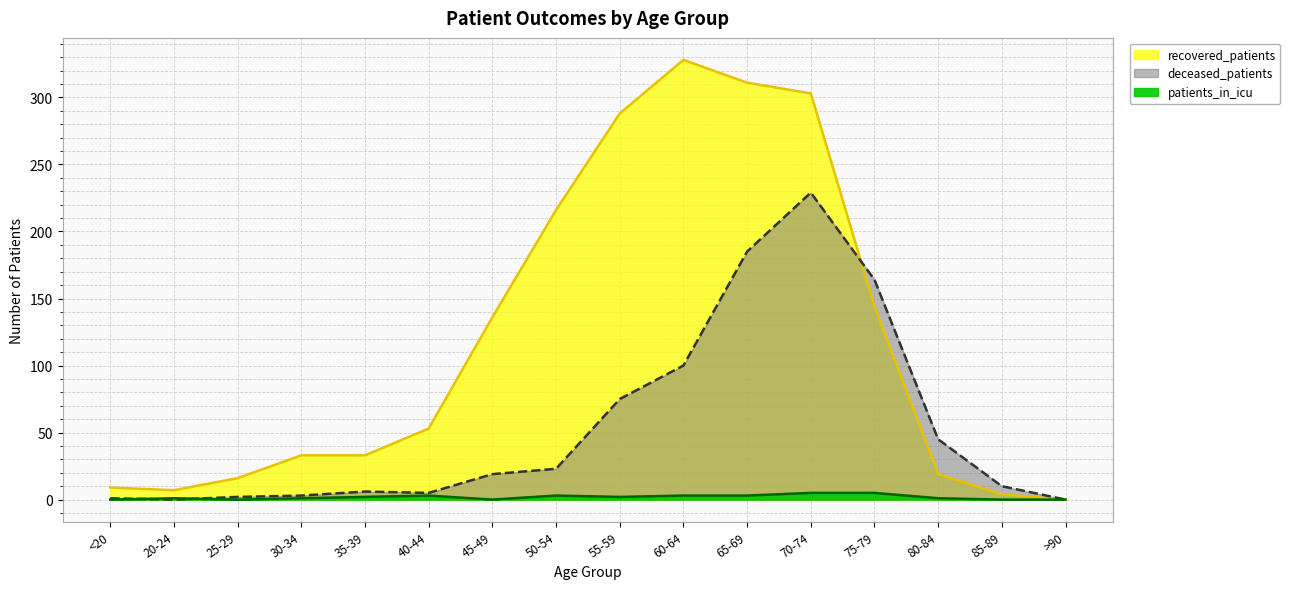

What is the value of the recovered_patients point at the 10th from the left?

328